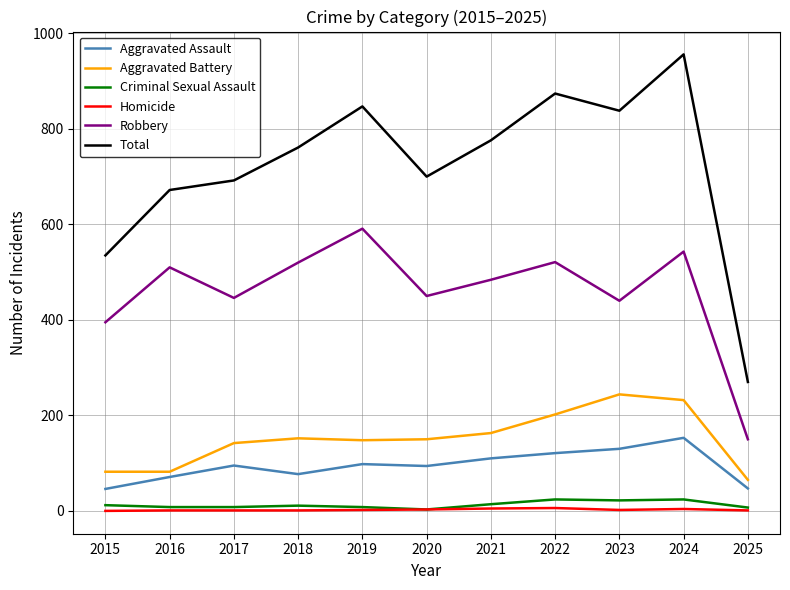

At which category does the chart reach its peak across all series?

2024